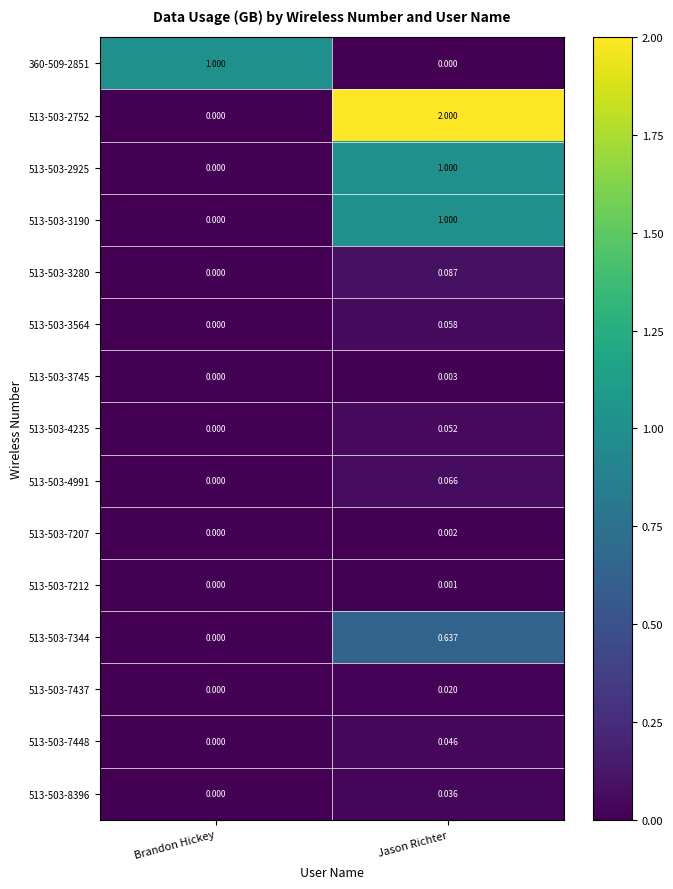

Which series has the largest total across all categories?

513-503-2752